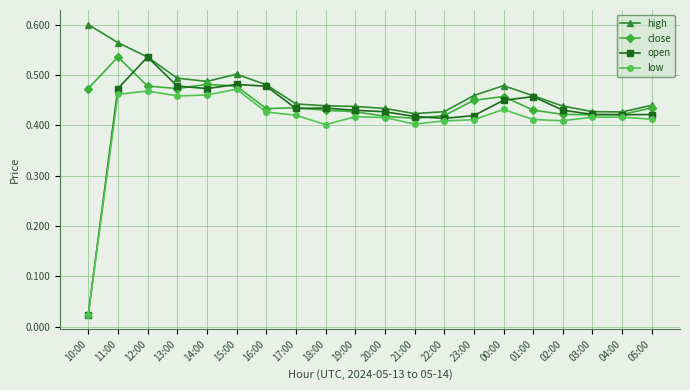

Does the chart display data point markers on the line(s)?

Yes